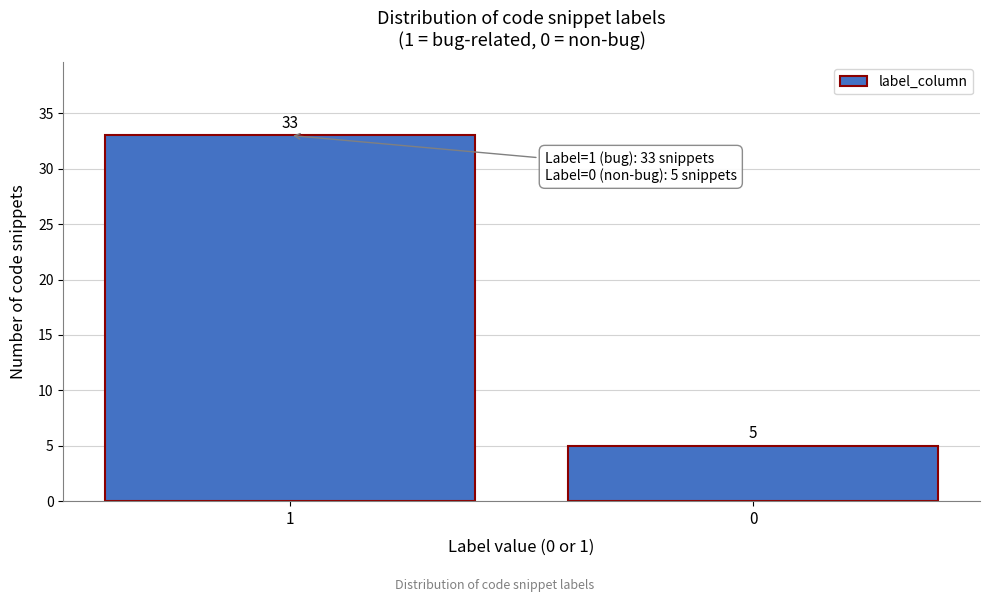

Reading left to right, list all the values displayed in this chart.

33	5